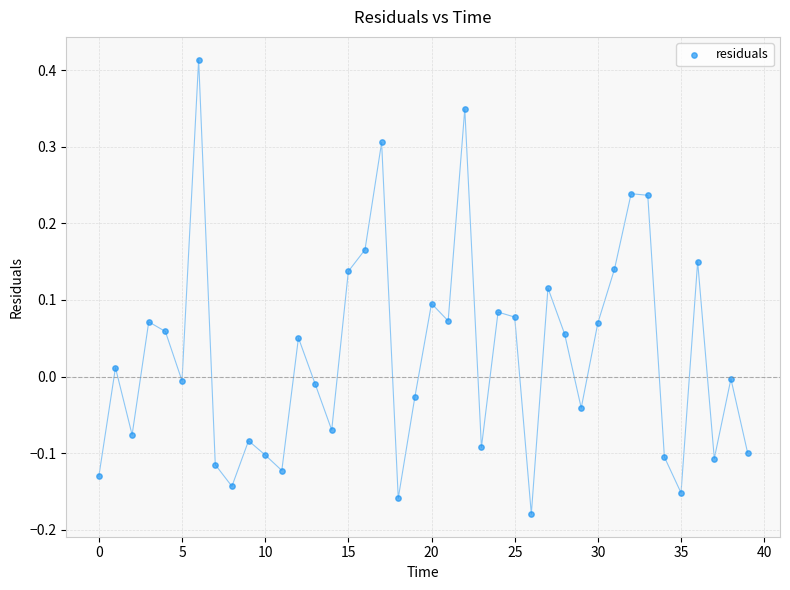

What is the range of Y values (max minus min)?

0.6